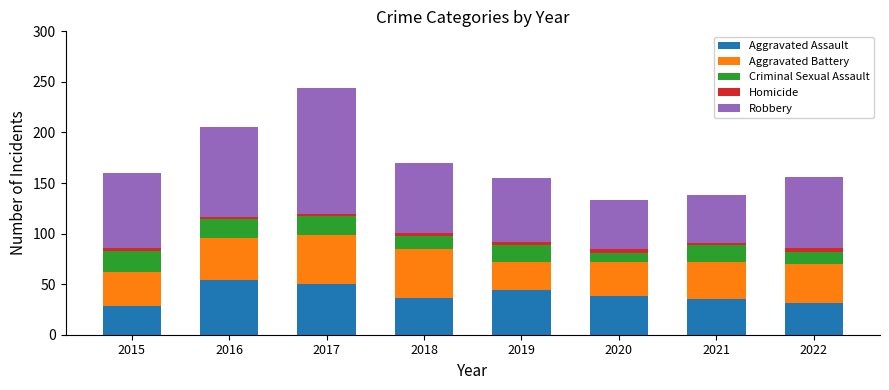

Are the bars horizontal?

No